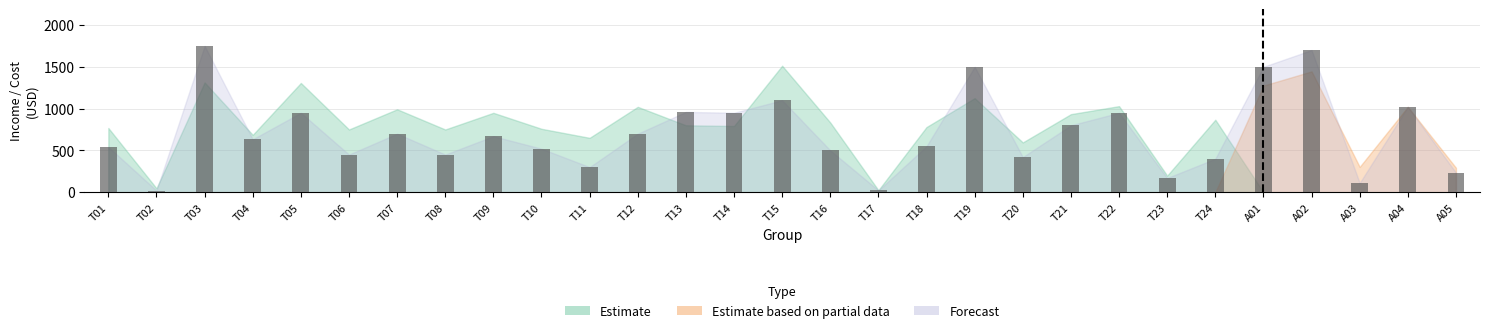

What is the average value?

709